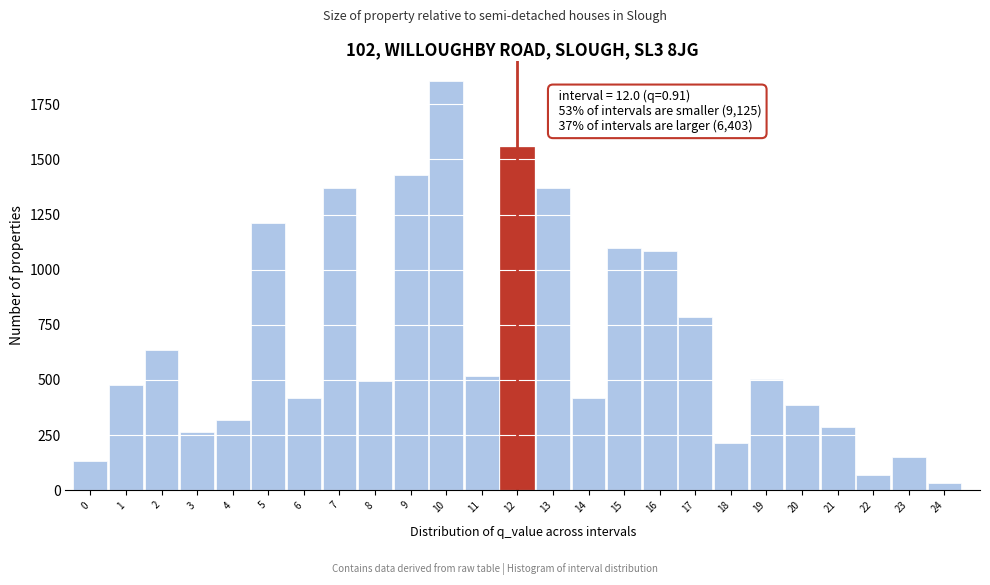

What is the greatest value displayed?

1855